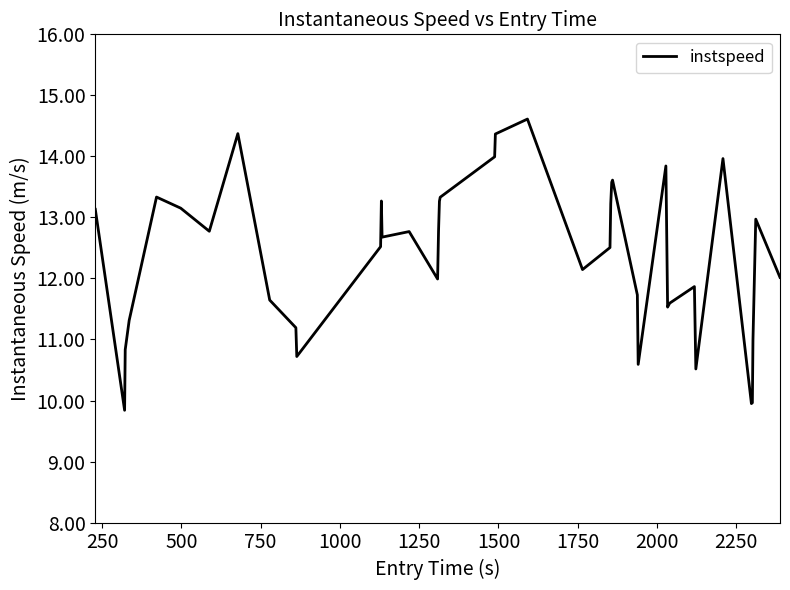

How many interior local valleys (lower than both neighbors) does the data have?

10